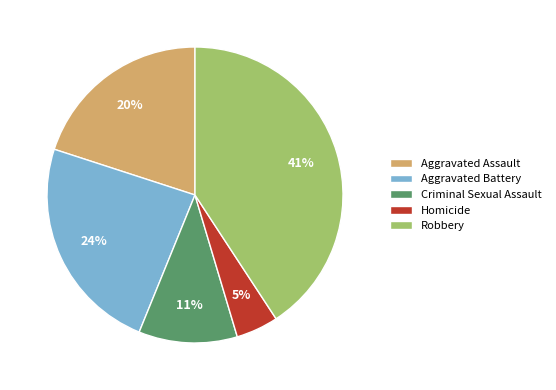

Which category has the smallest portion of the pie?

Homicide